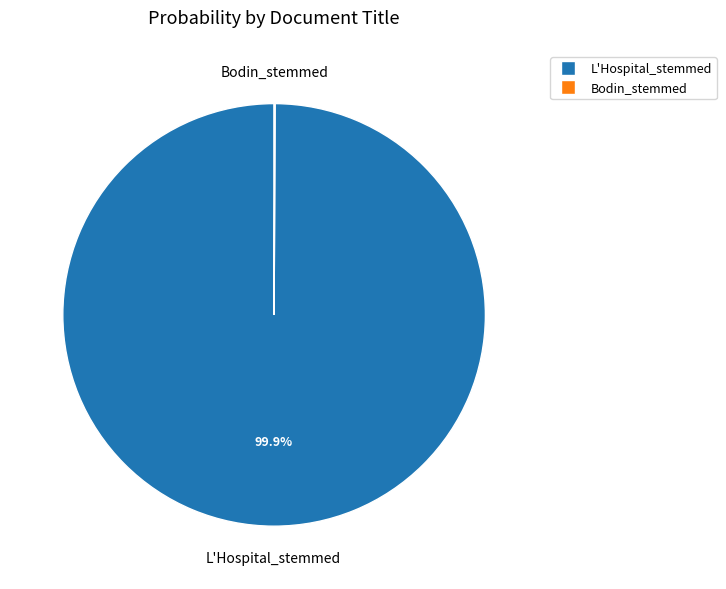

Which category has the biggest portion of the pie?

L'Hospital_stemmed